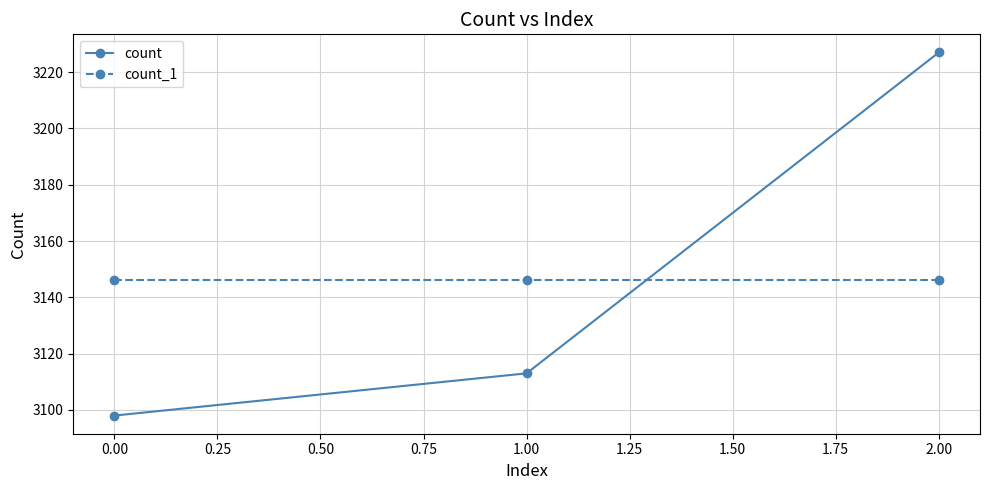

What is the label of the 1st point from the right?

2.00